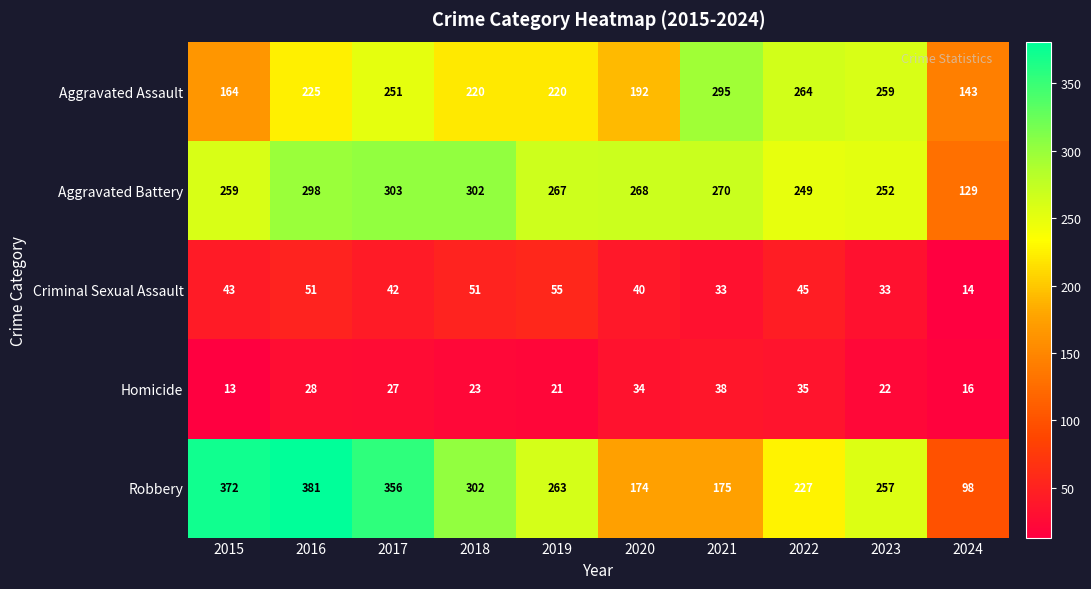

At how many categories does at least one series exceed 228?

9